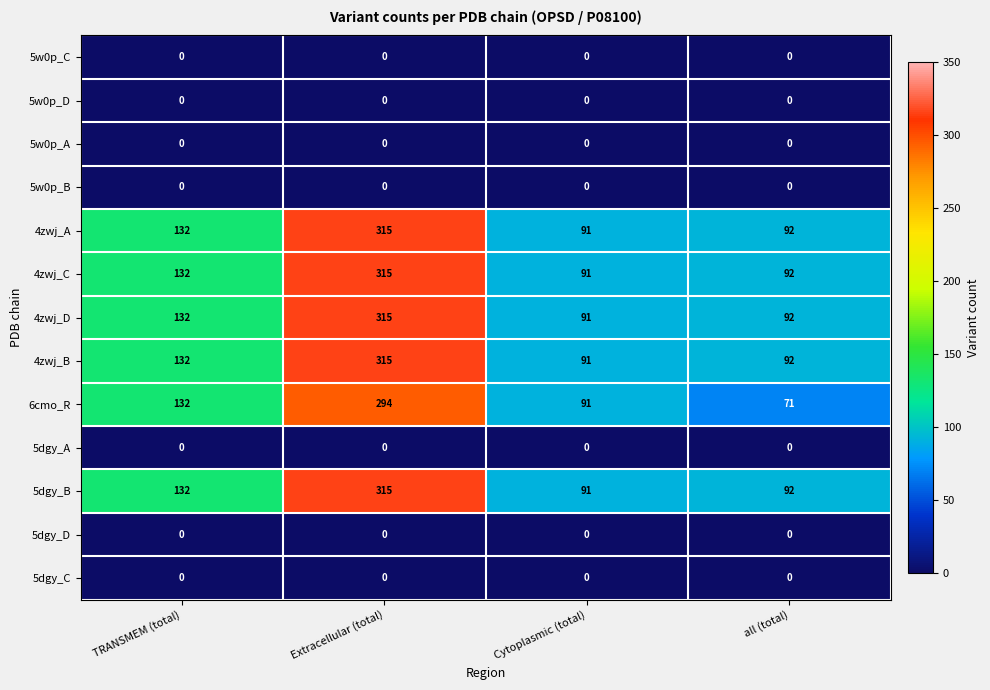

Which category has the lowest value in the 4zwj_B series?

Cytoplasmic (total)